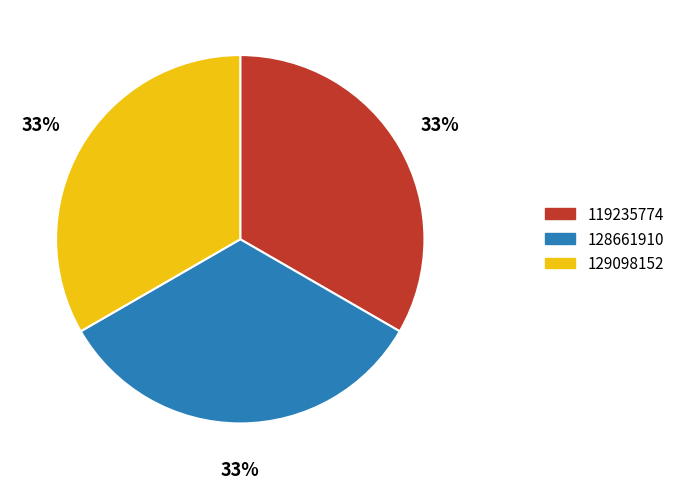

Does any single category account for the majority?

No